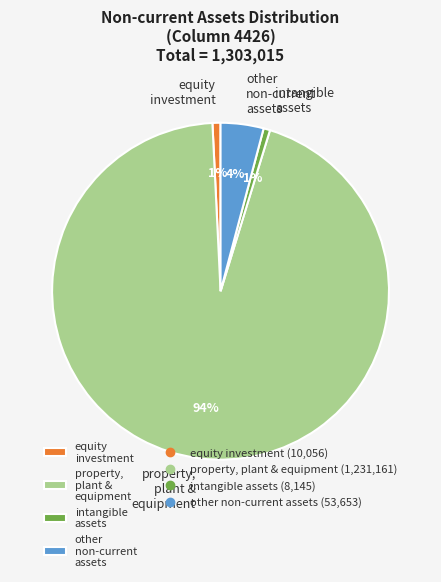

To the nearest percent, what percentage of the pie is property, plant & equipment?

94%